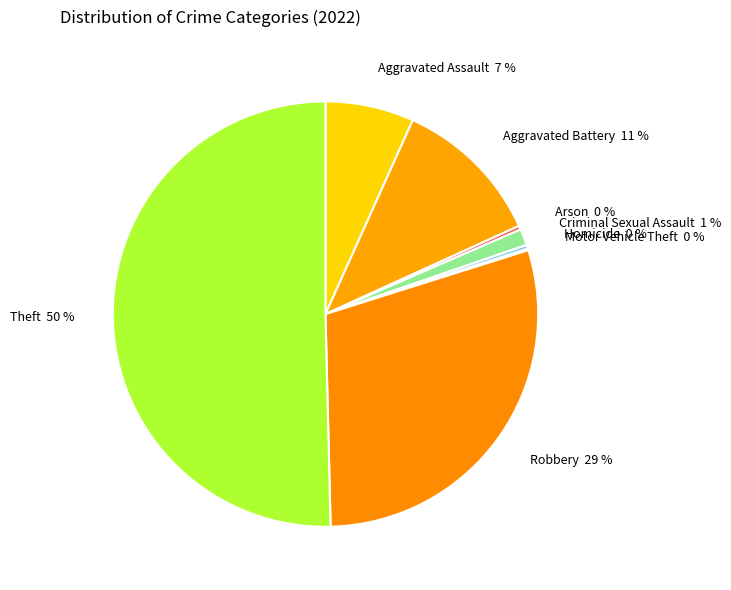

Does Robbery represent more than half of the total?

No